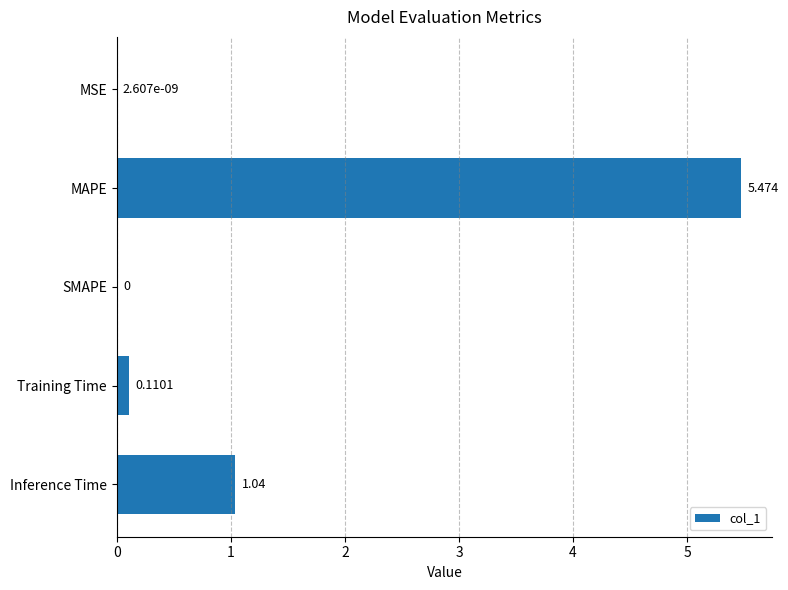

Which has a higher value, MAPE or SMAPE?

MAPE